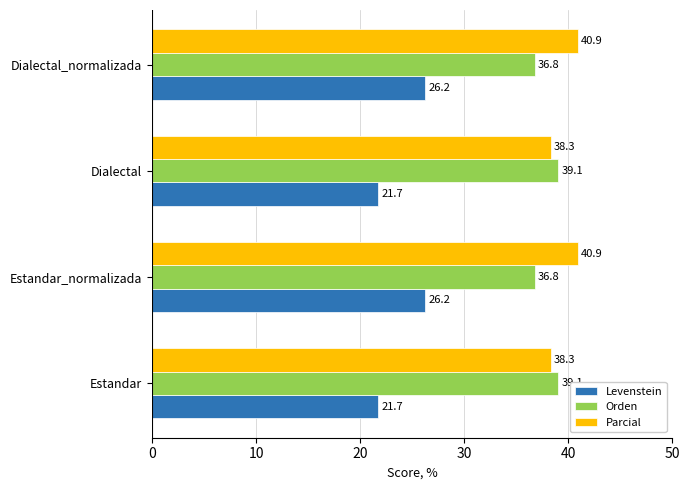

How many distinct data groups are displayed?

3